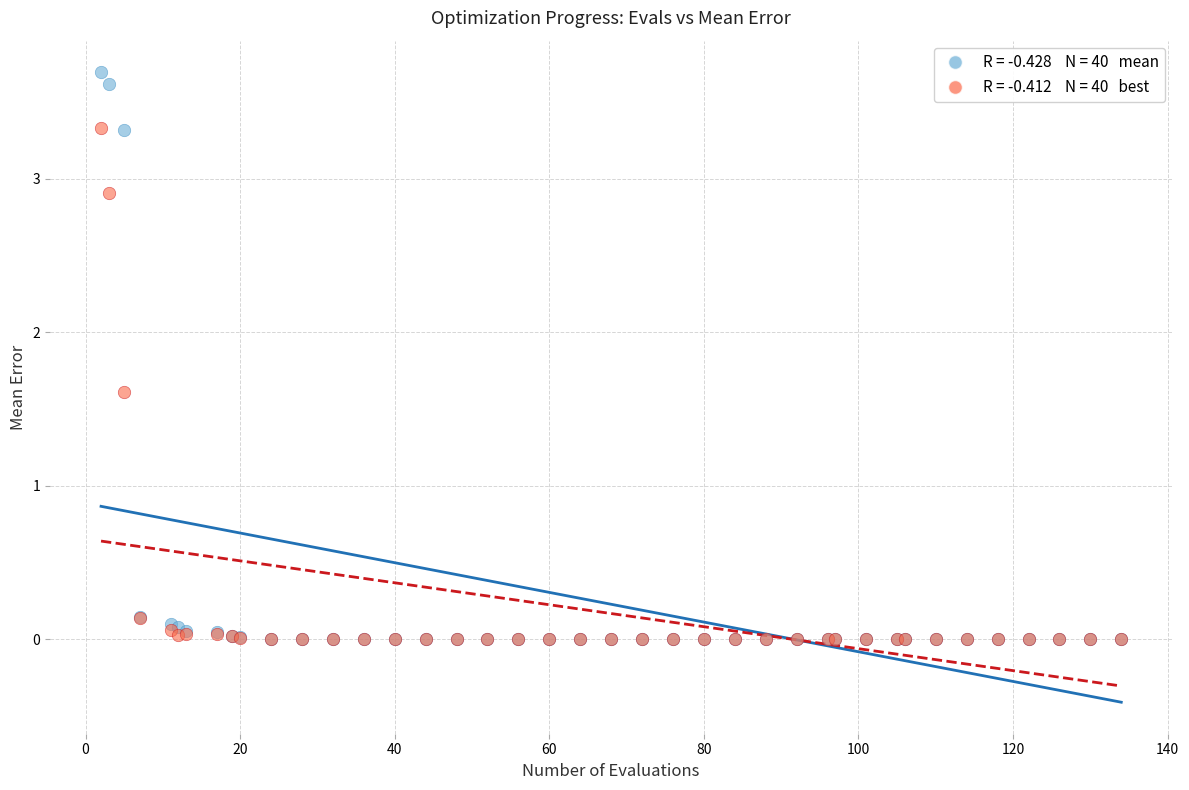

Across all series, what Y value is closest to 1?

1.6